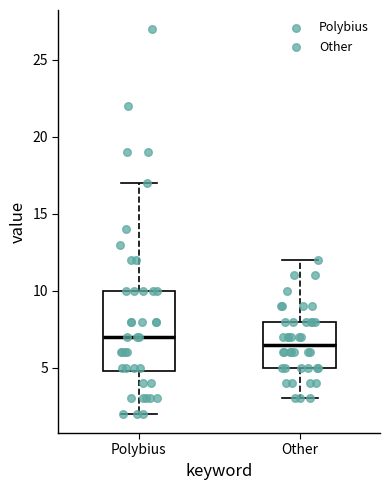

Reading left to right, transcribe this box plot: for each box, give where its median line is, the range the box spans, and where its two whiskers end, as read against the y-axis. The values are not printed on the chart, so give them approximately, as read against the axis.

Polybius: median 7.0, box 5.0 to 10.0, whiskers 2.0 to 17.0
Other: median 6.5, box 5.0 to 8.0, whiskers 3.0 to 12.0